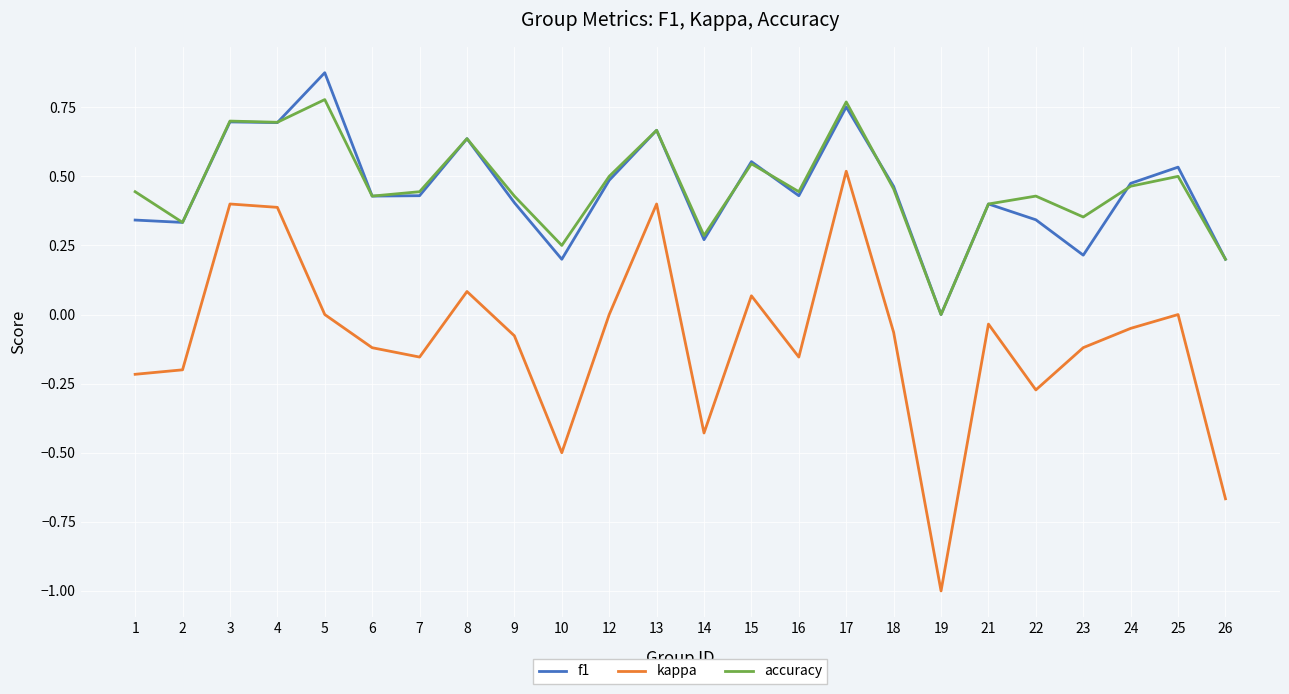

What are all the series names shown in the legend?

f1, kappa, accuracy